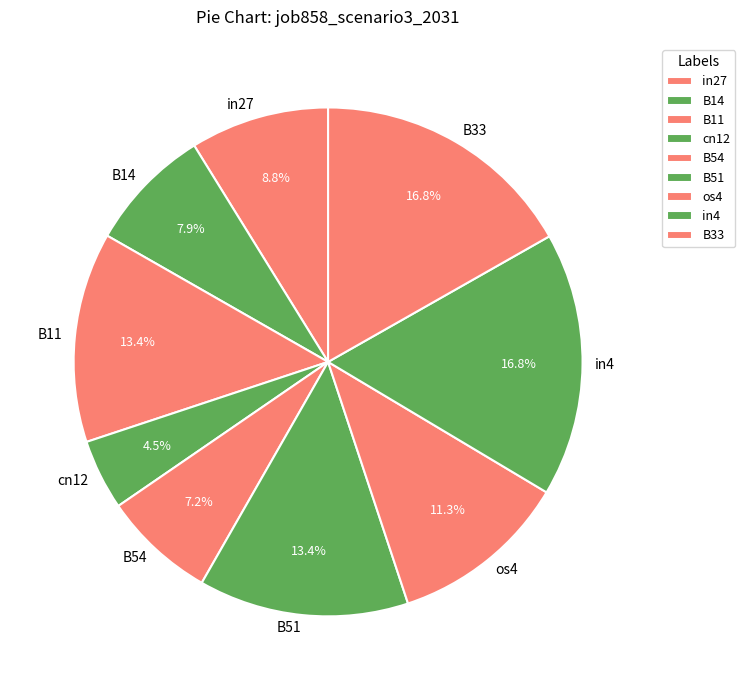

Is it true that B14 is 21% of the pie?

False